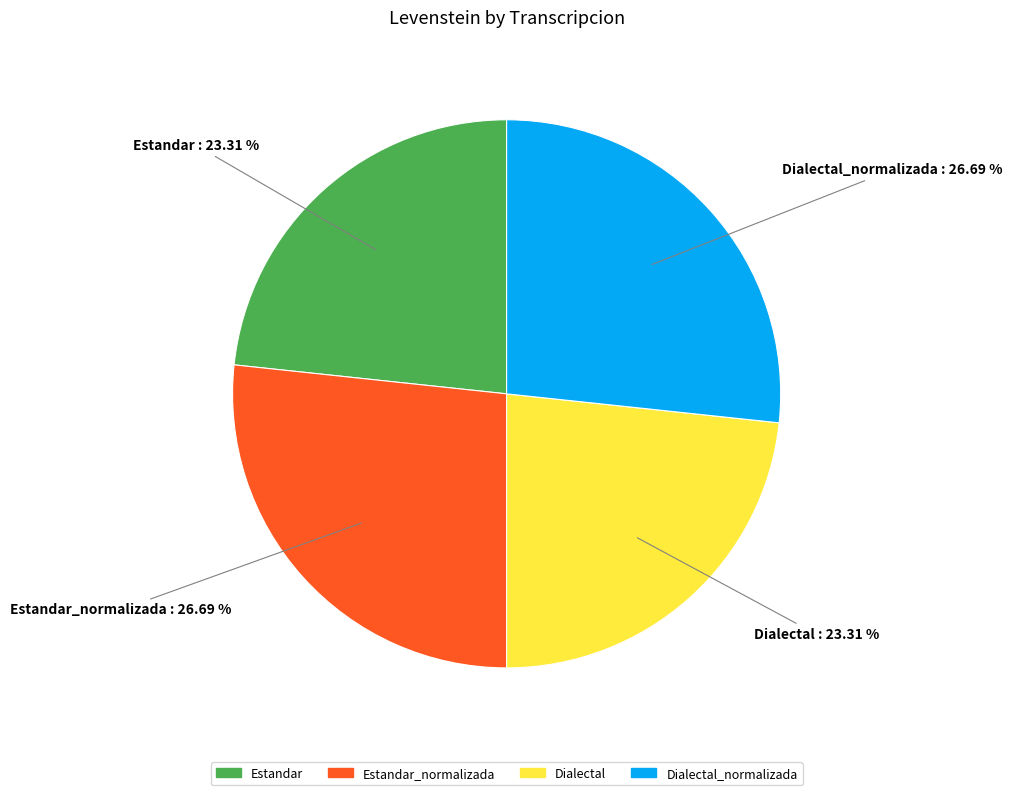

Count the number of slices in the pie.

4